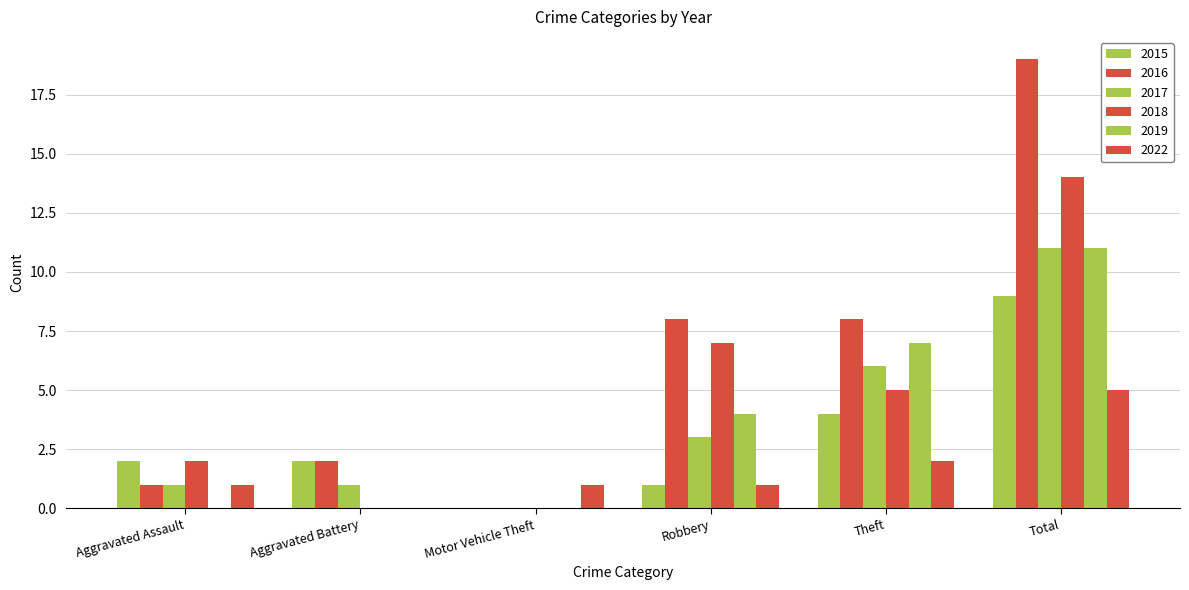

Is the value of 2019 at Aggravated Assault greater than the value of 2017 at Aggravated Assault?

No